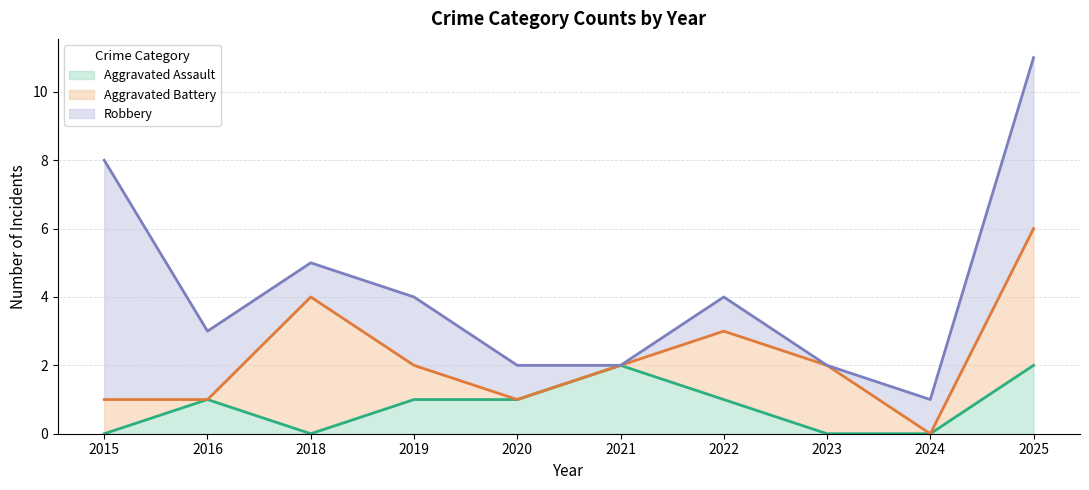

Rank the series by their maximum value, from lowest to highest.

Aggravated Assault, Aggravated Battery, Robbery